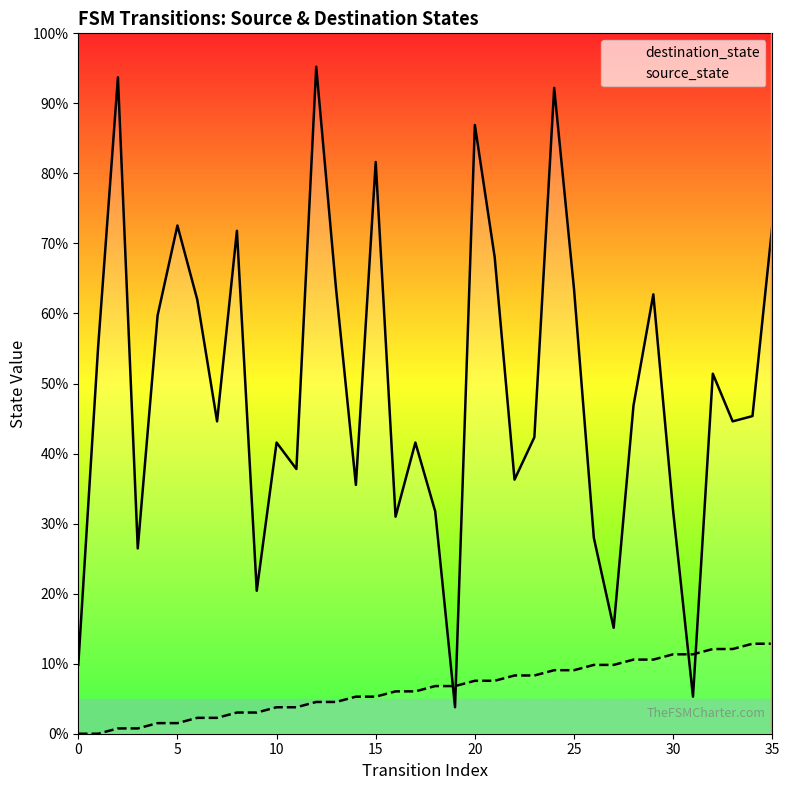

How many intersections are there between source_state and destination_state?

4